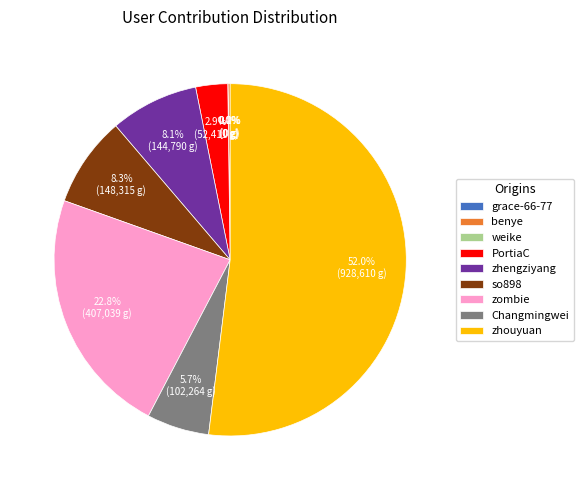

What percentage is the Changmingwei slice, to the nearest percent?

6%